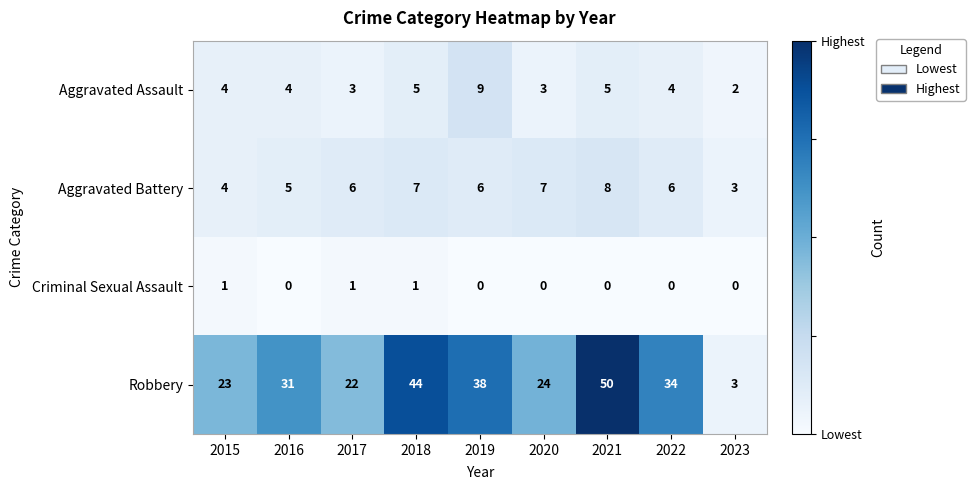

Between 2018 and 2019, which series saw the biggest shift?

Robbery